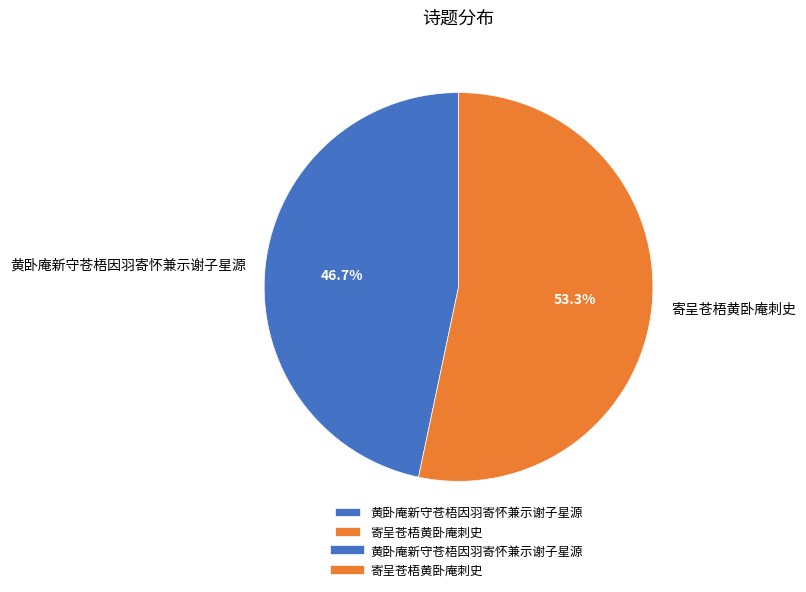

The 黄卧庵新守苍梧因羽寄怀兼示谢子星源 slice represents 47% of the pie. True or false?

True